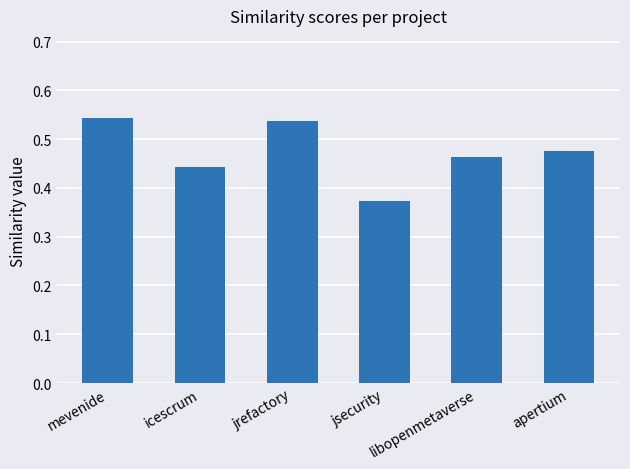

What is the sum of all values?

2.8